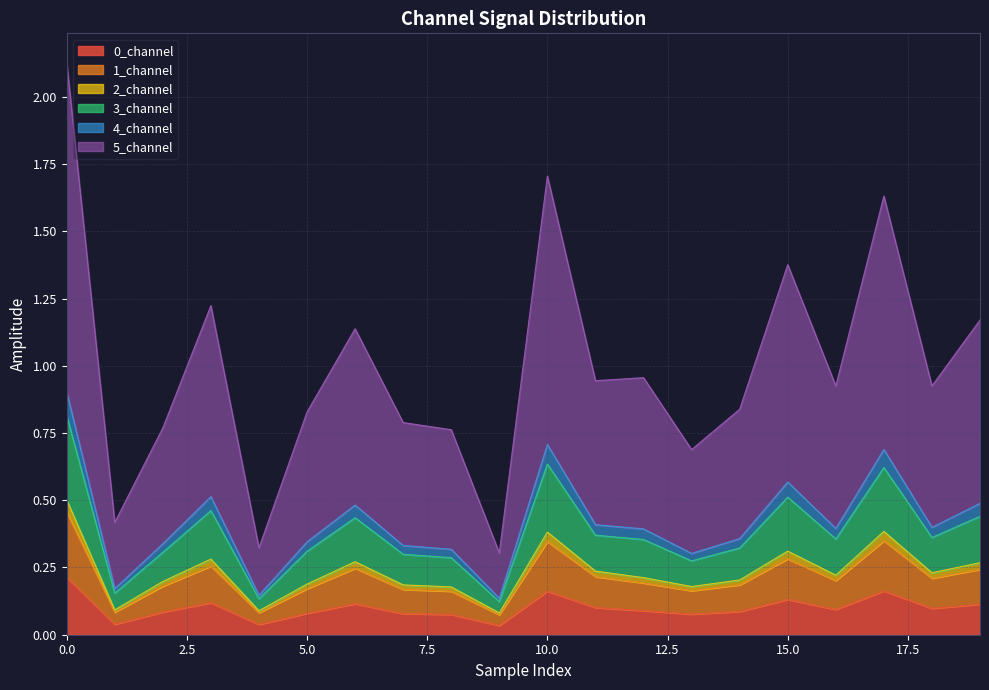

At how many categories does at least one series exceed 0?

20